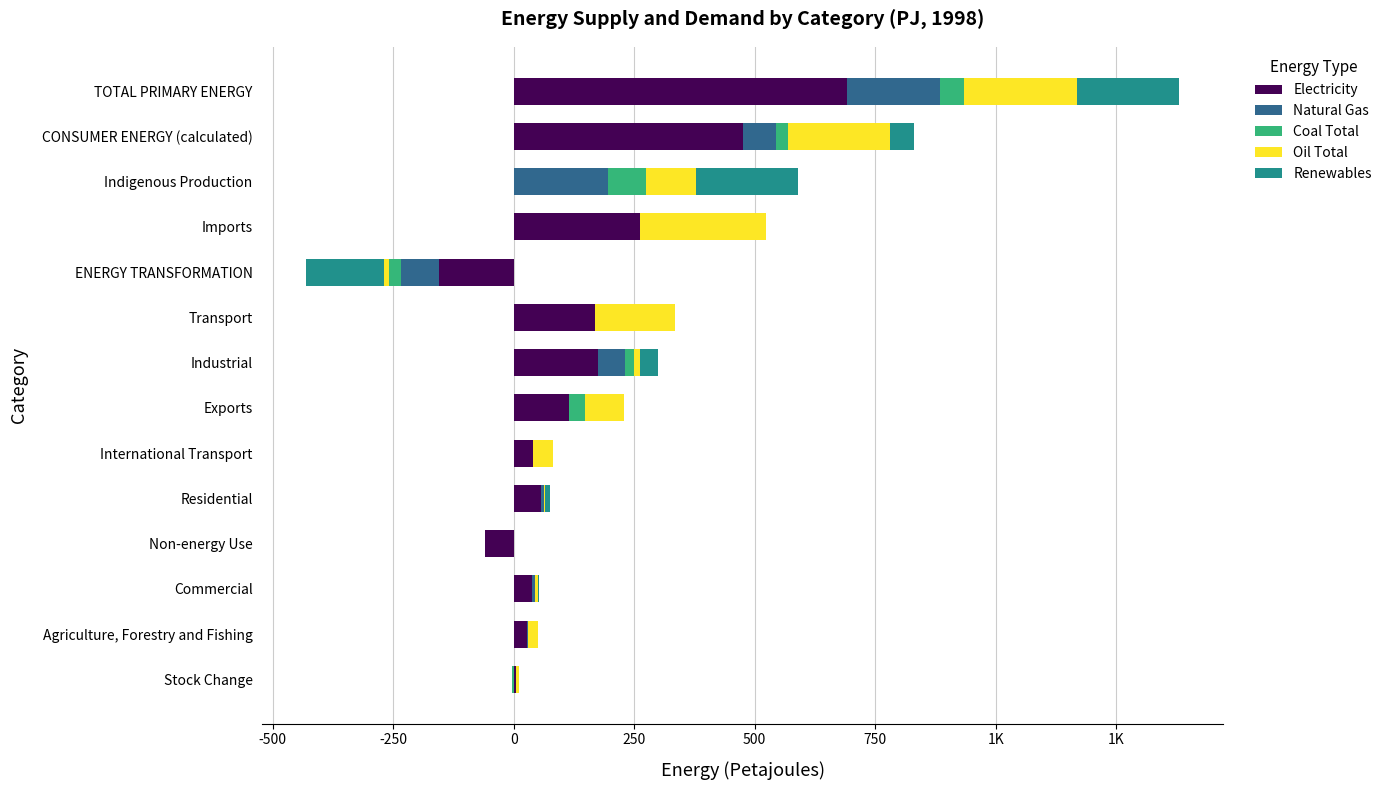

Which series has the widest spread of values?

Electricity